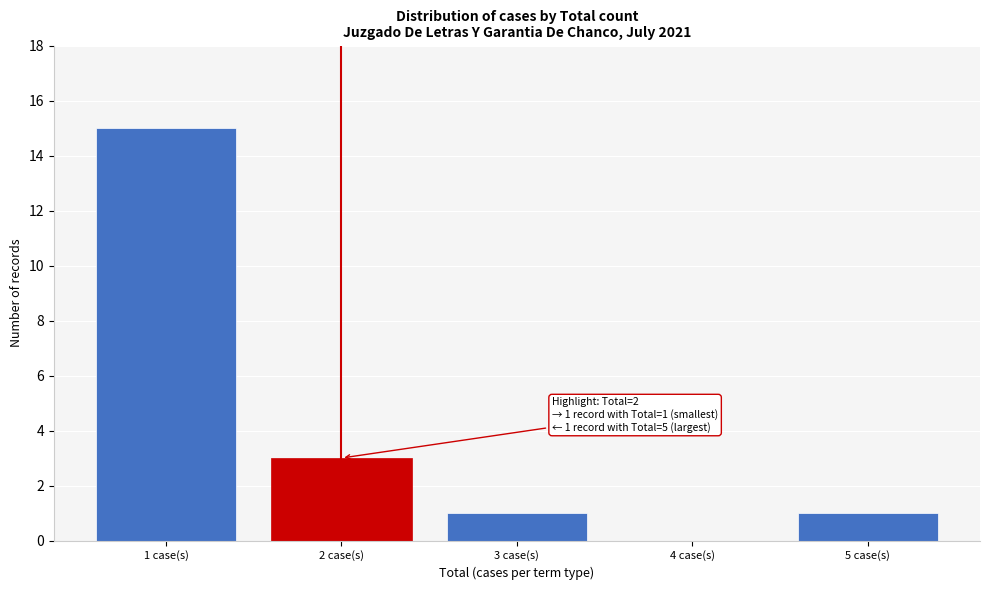

Reading left to right, list all the values displayed in this chart.

1 case(s)=15	2 case(s)=3	3 case(s)=1	4 case(s)=0	5 case(s)=1